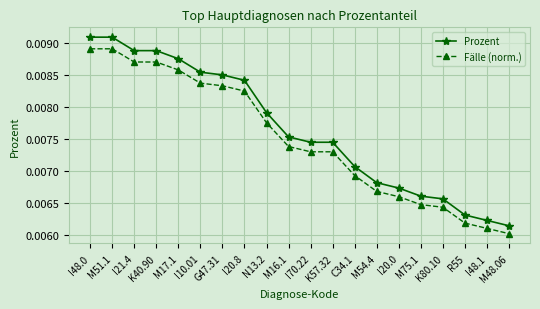

How many Fälle (norm.) values are between 0 and 1?

20